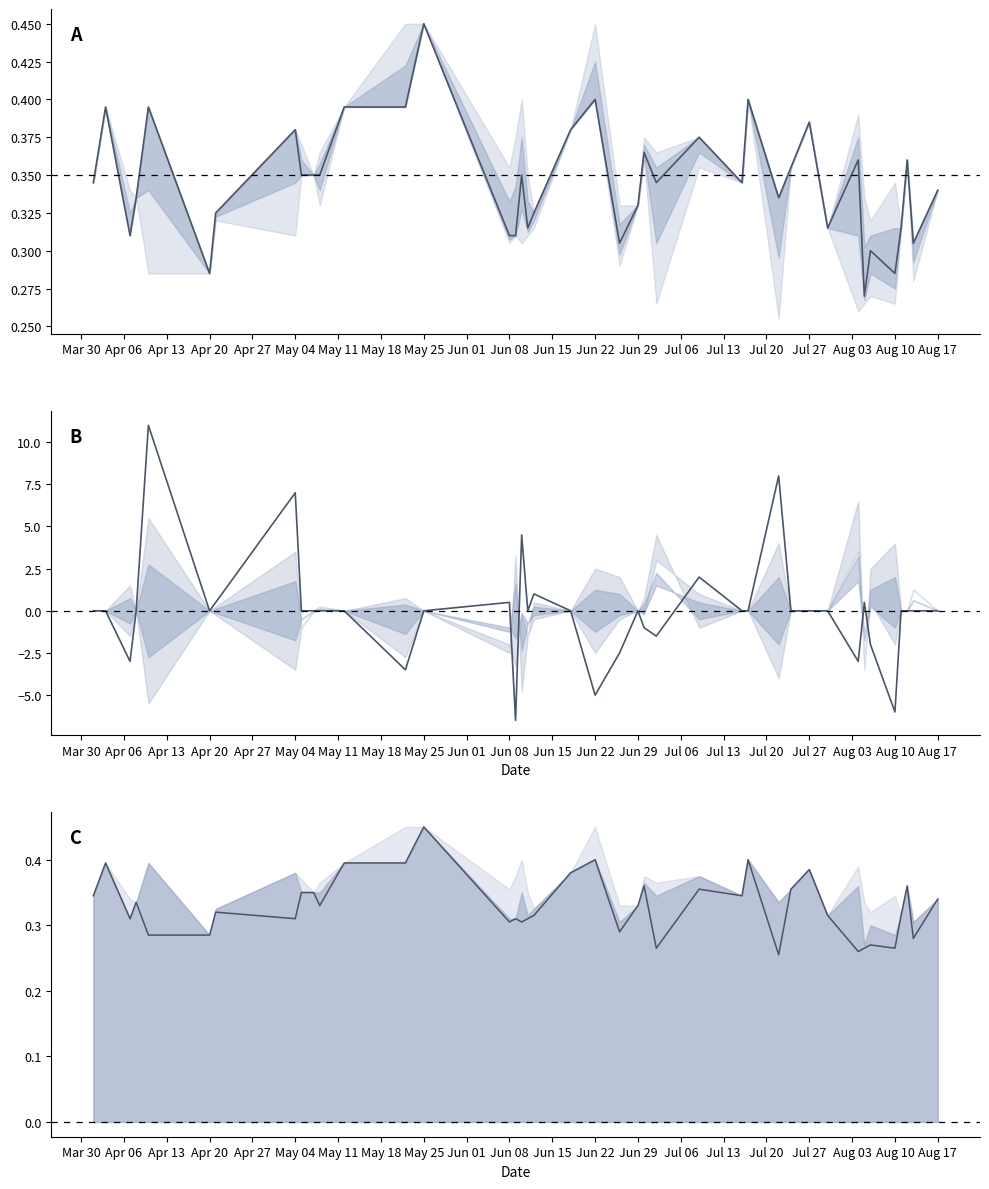

Which series has the largest range (max minus min)?

close-open